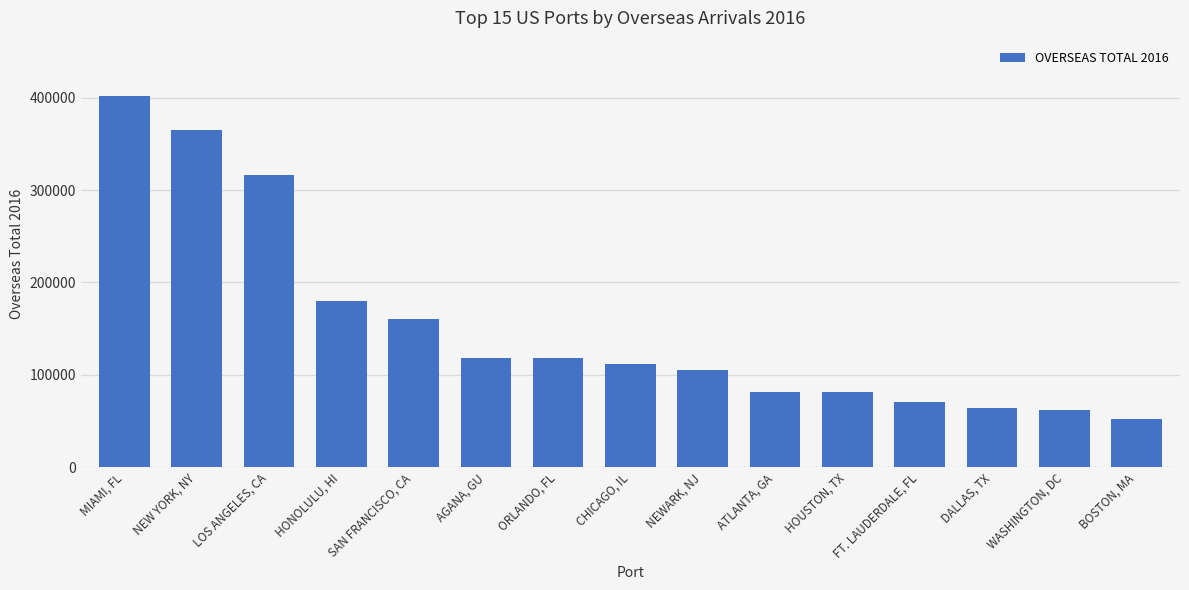

What is the sum of the values at ORLANDO, FL and SAN FRANCISCO, CA?

277925